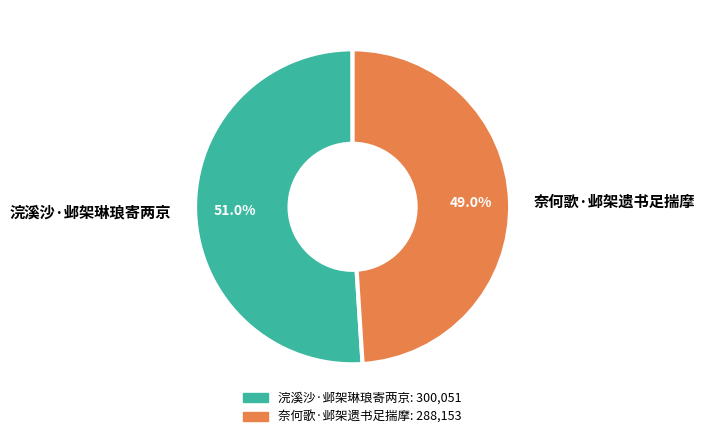

To the nearest percent, what portion does 浣溪沙·邺架琳琅寄两京 represent?

51%